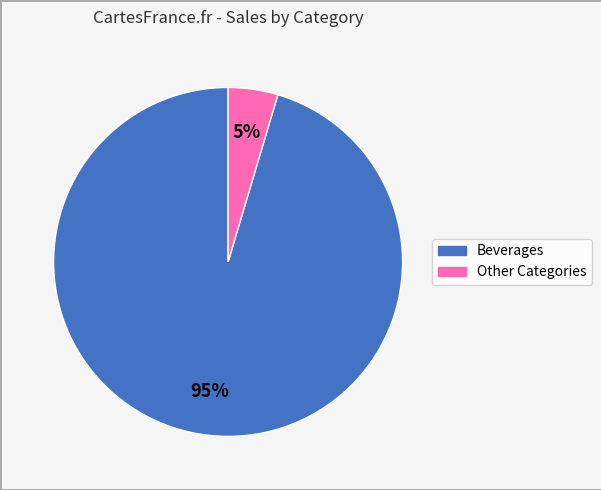

To the nearest percent, what is the average slice percentage?

50%